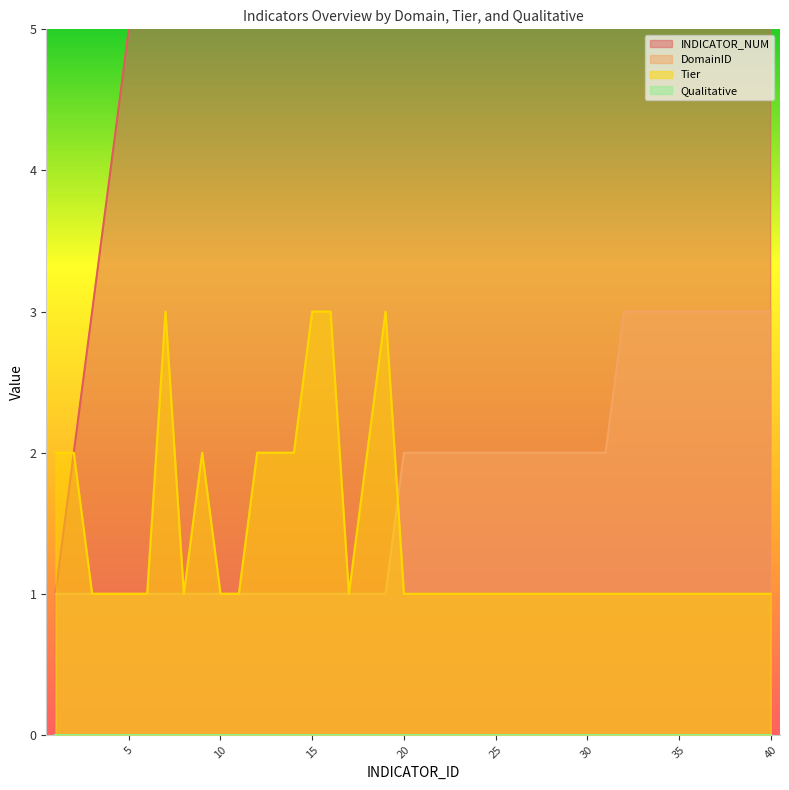

At how many categories does at least one series exceed 27?

13